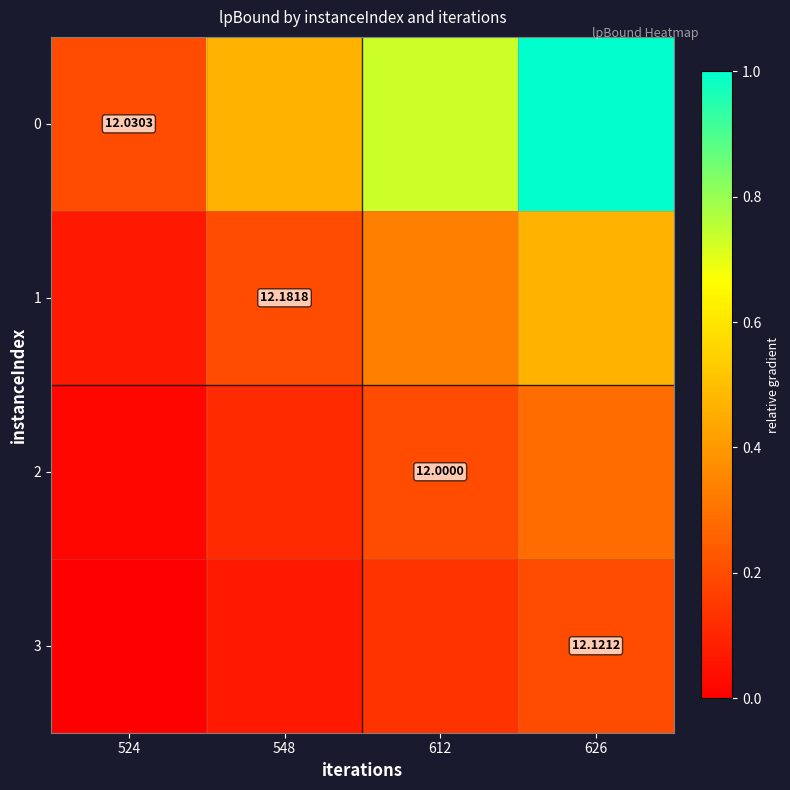

Where is 0 nearest to the value 0?

524